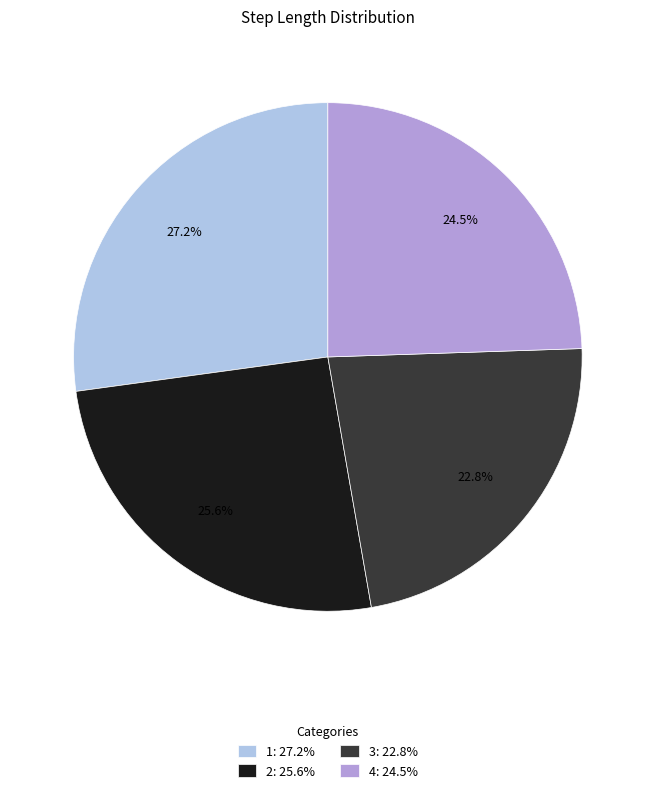

Combined, do 1 and 2 account for over 50%?

Yes